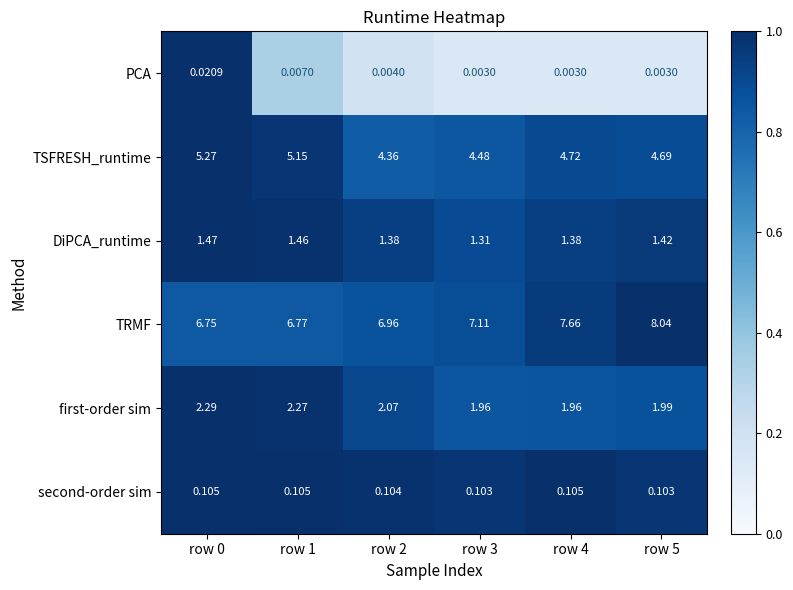

Which series changed the most between row 0 and row 5?

TRMF